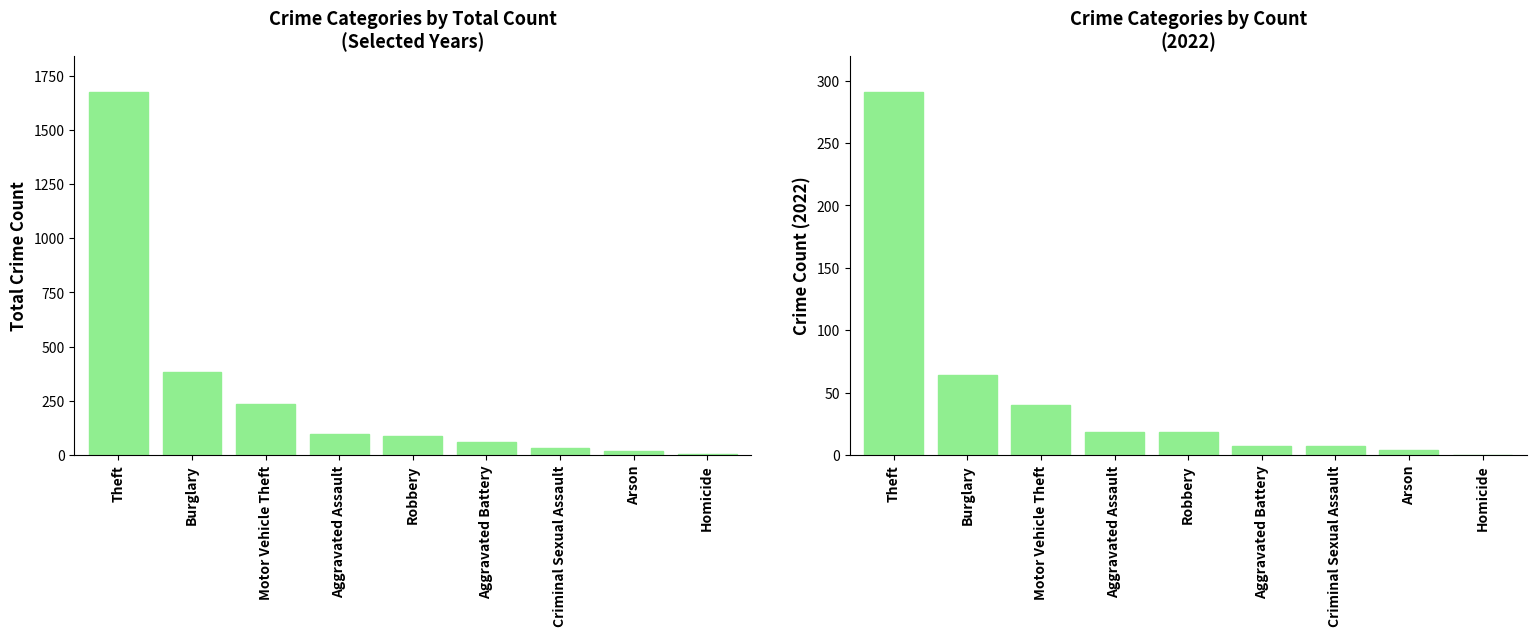

What is the value of the 3rd bar from the left?

237